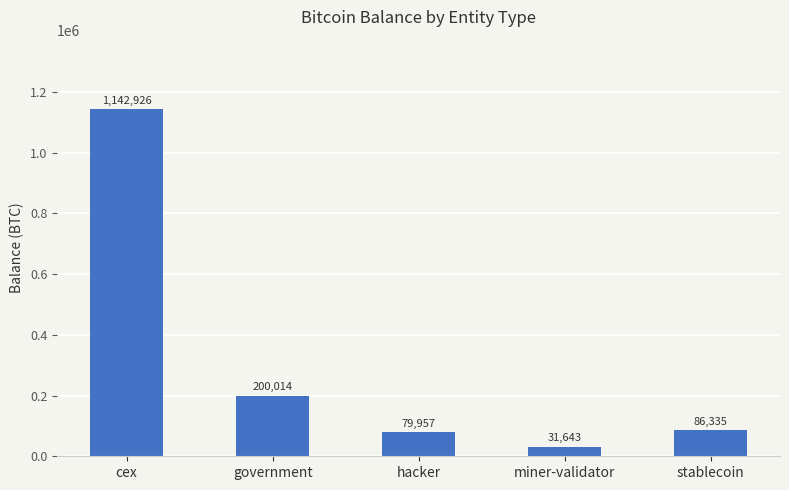

What is the change in value from miner-validator to stablecoin?

+54692.1